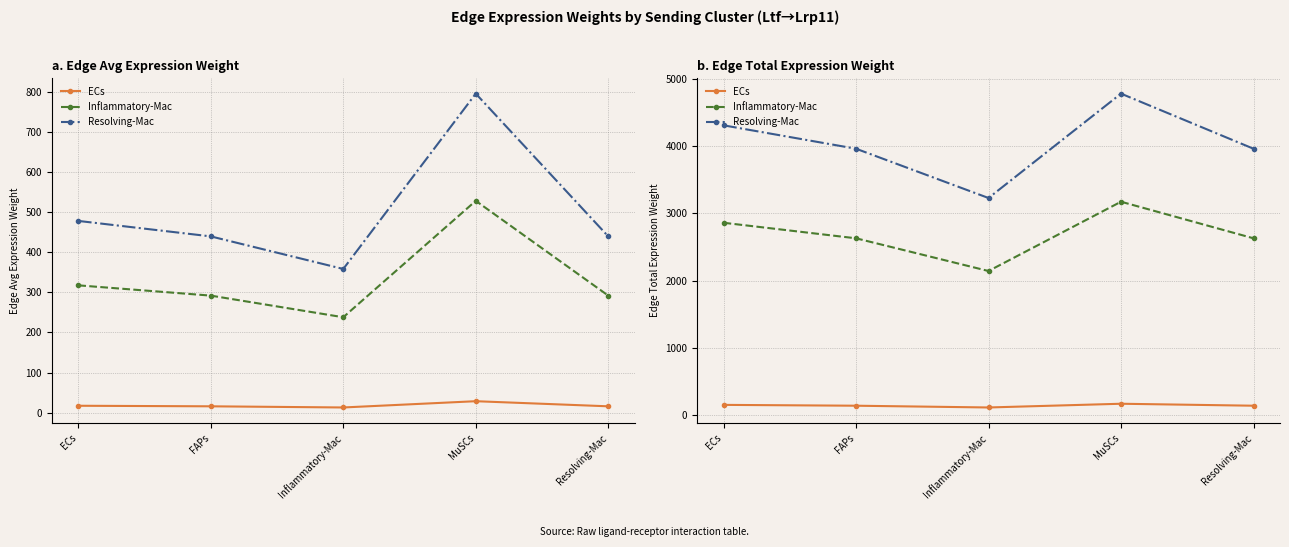

How many values in the Resolving-Mac series exceed 3957?

4